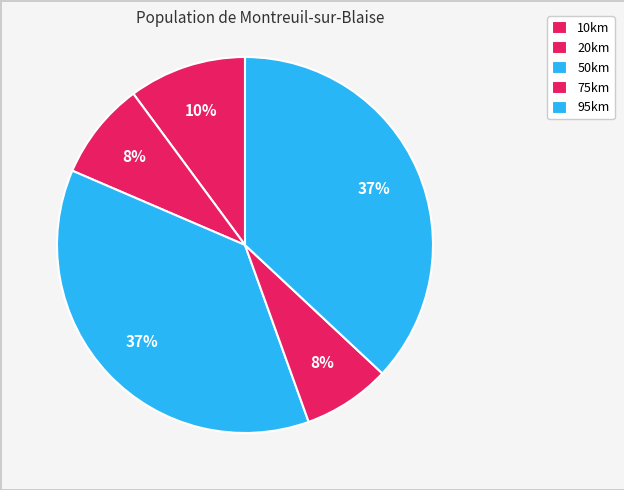

Count the number of slices in the pie.

5